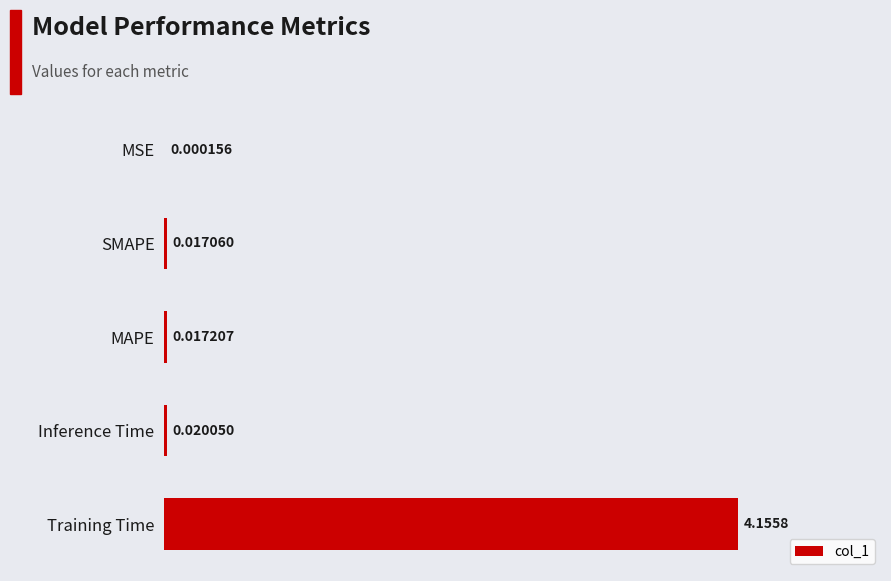

At which label is the value closest to 2?

Inference Time